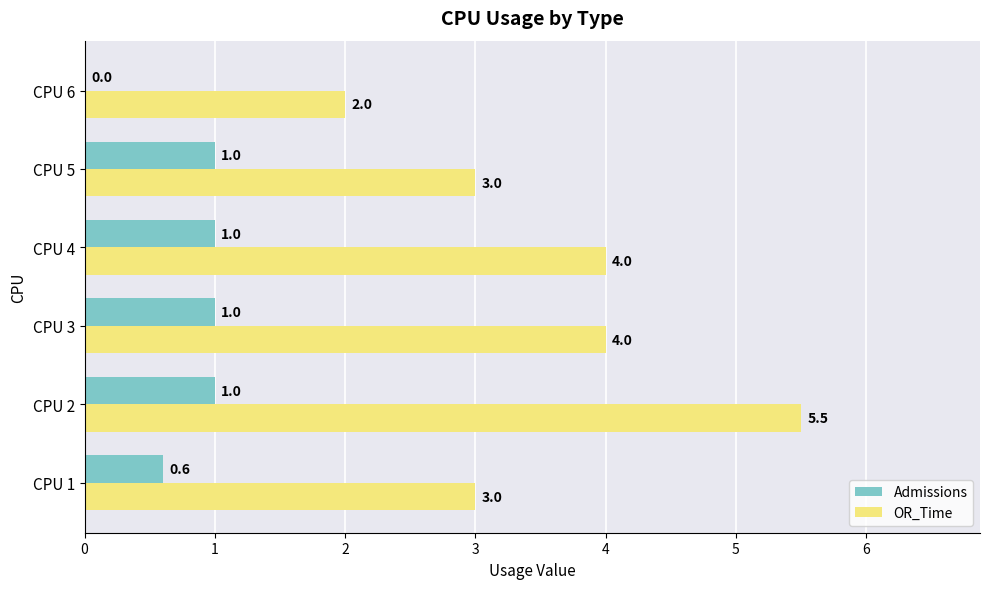

What is the maximum value shown in the chart?

5.5